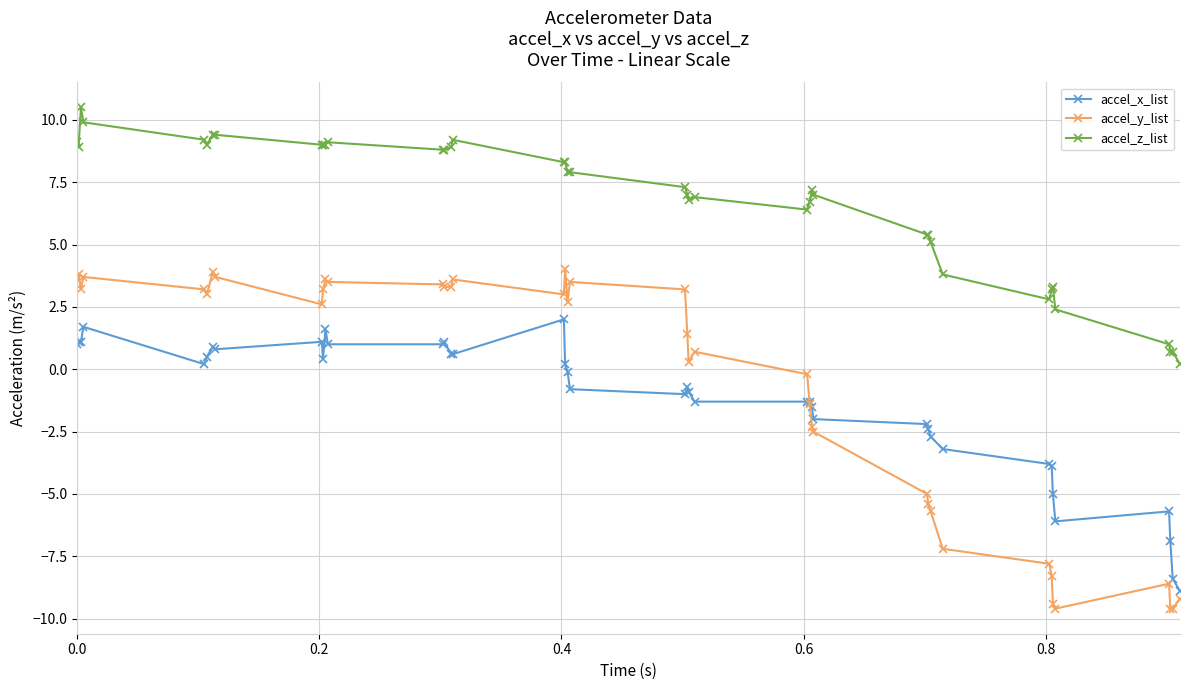

What is the difference between the maximum and minimum values in the accel_y_list series?

13.6